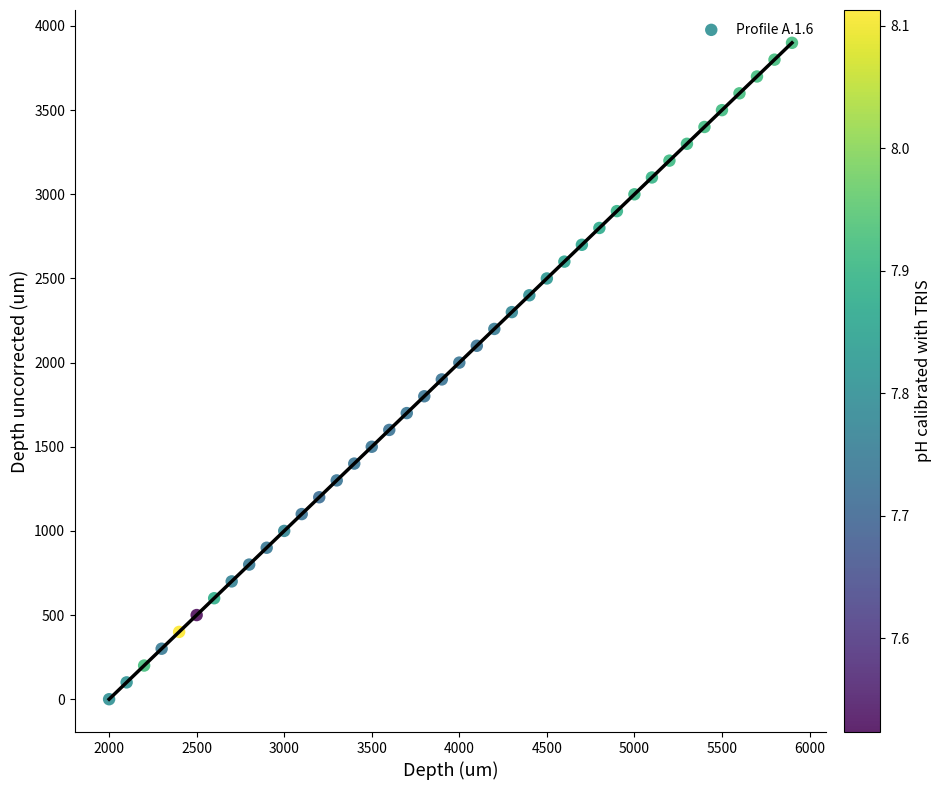

What is the range of Y values (max minus min)?

3900